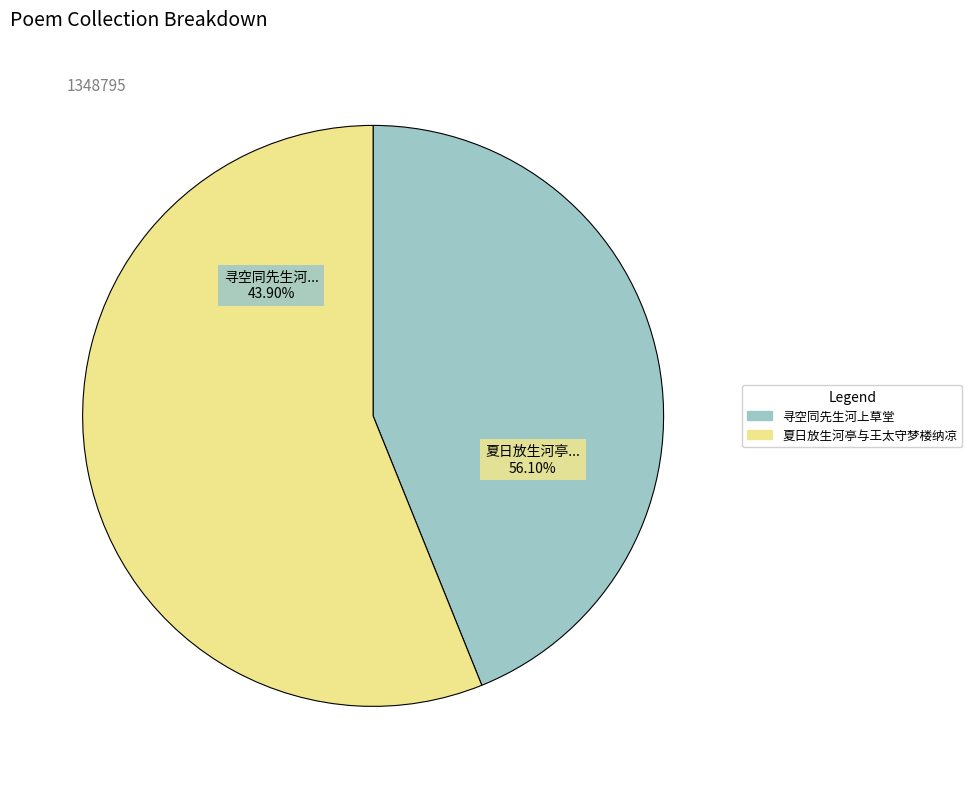

Which slice is the smallest?

寻空同先生河上草堂